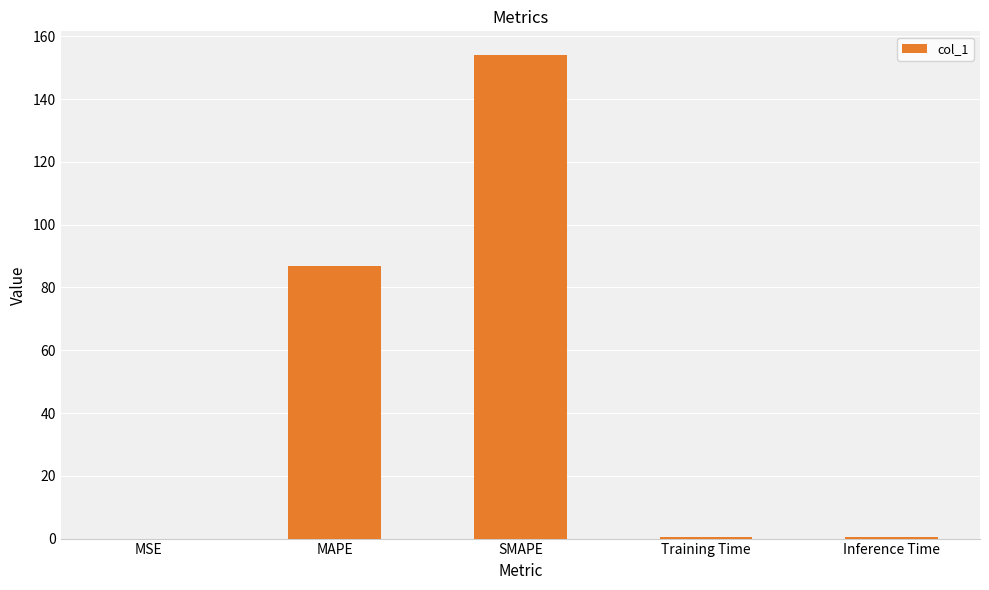

Is it true that the value at SMAPE is 153.9?

True